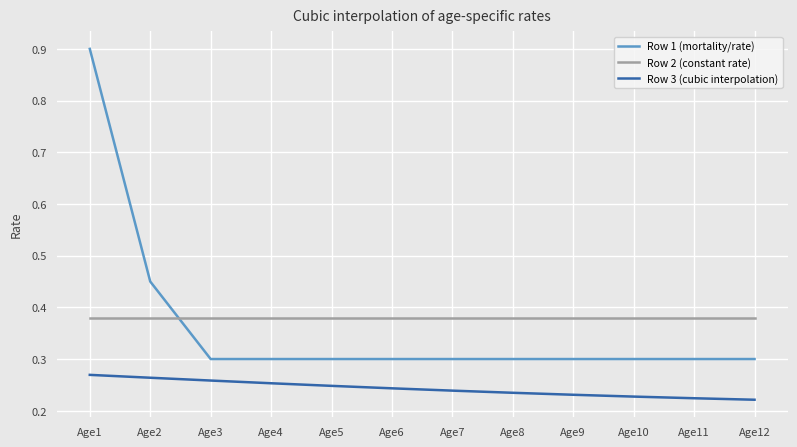

Does the chart have visible grid lines?

Yes